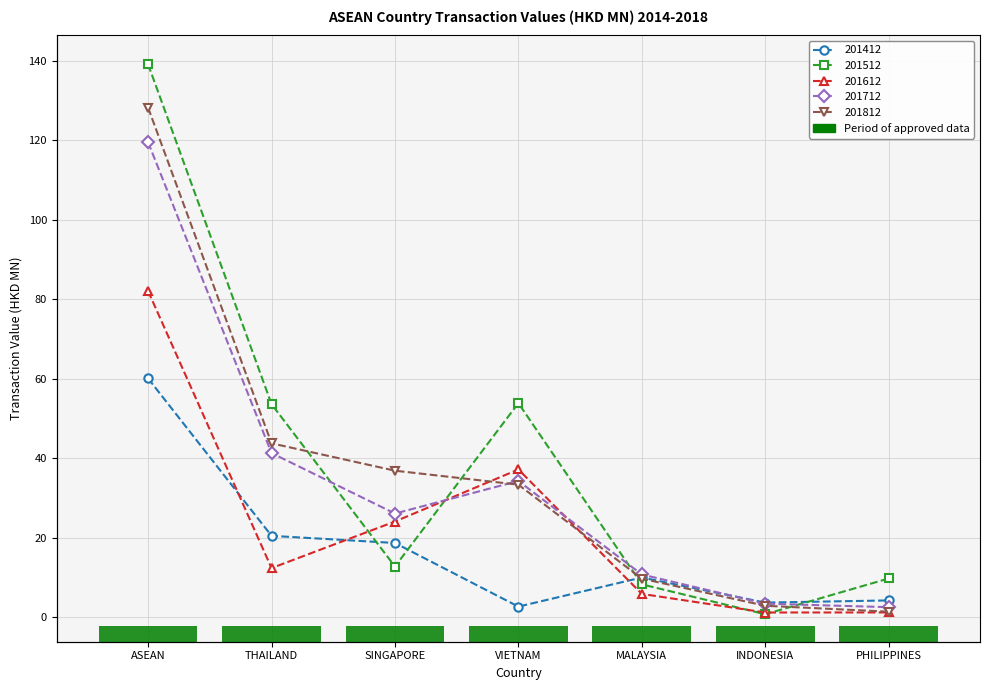

Which series changed the most between ASEAN and MALAYSIA?

201512